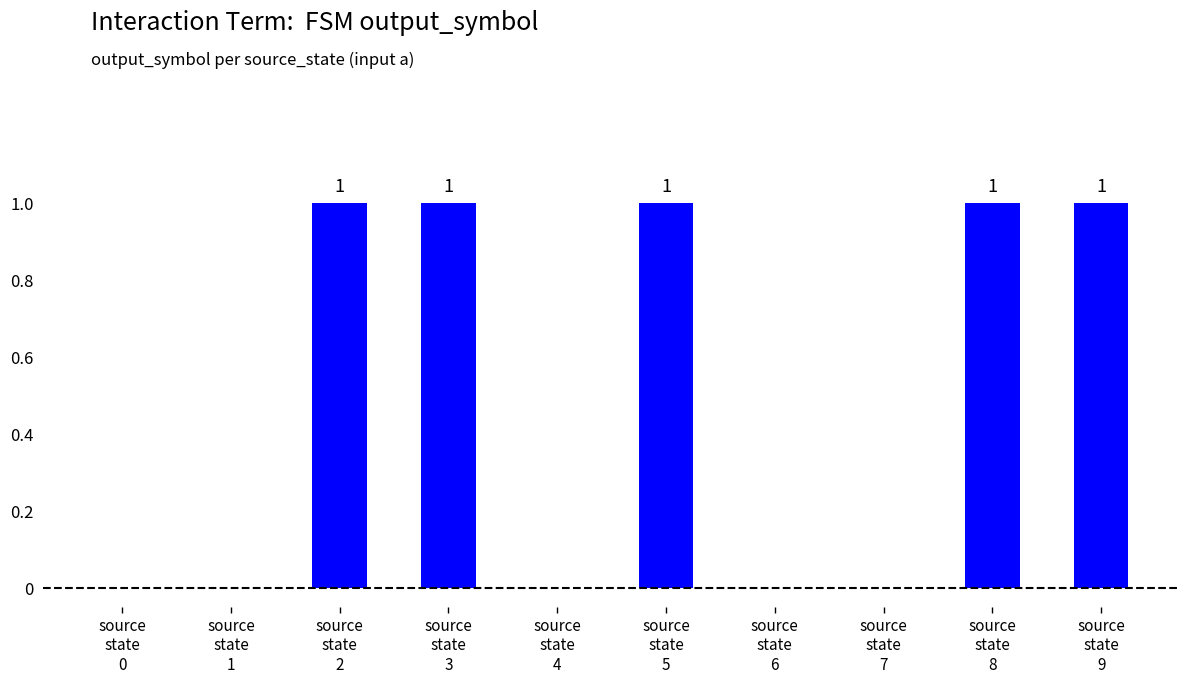

Which has a higher value, source
state
5 or source
state
4?

source
state
5